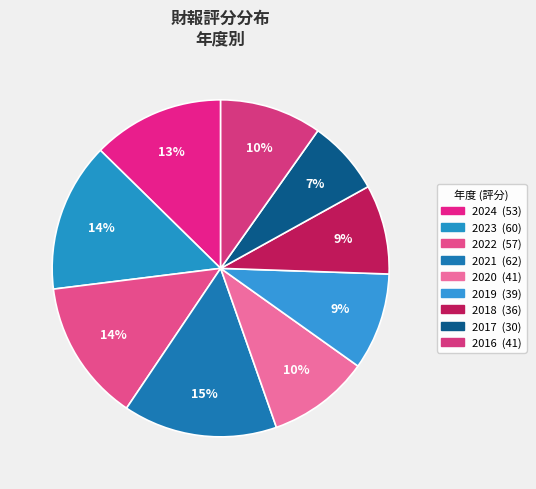

True or false: 2022 accounts for 19% of the total.

False